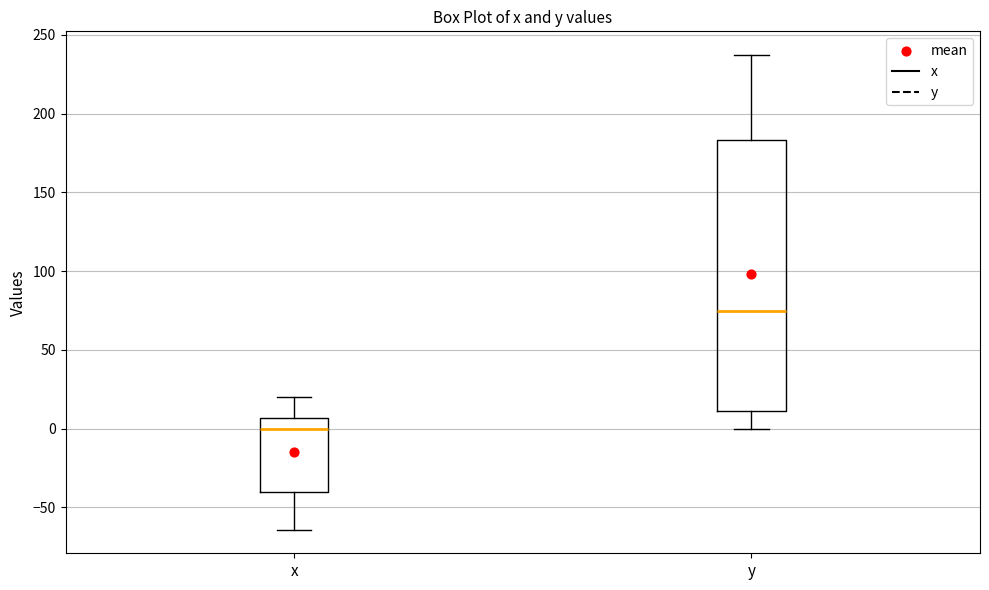

Reading left to right, read every box against the y-axis: the position of its median line, the range the box covers, and the ends of its whiskers. The values are not printed on the chart, so give them approximately, as read against the axis.

x: median 0, box -40 to 5, whiskers -65 to 20
y: median 75, box 10 to 185, whiskers 0 to 235